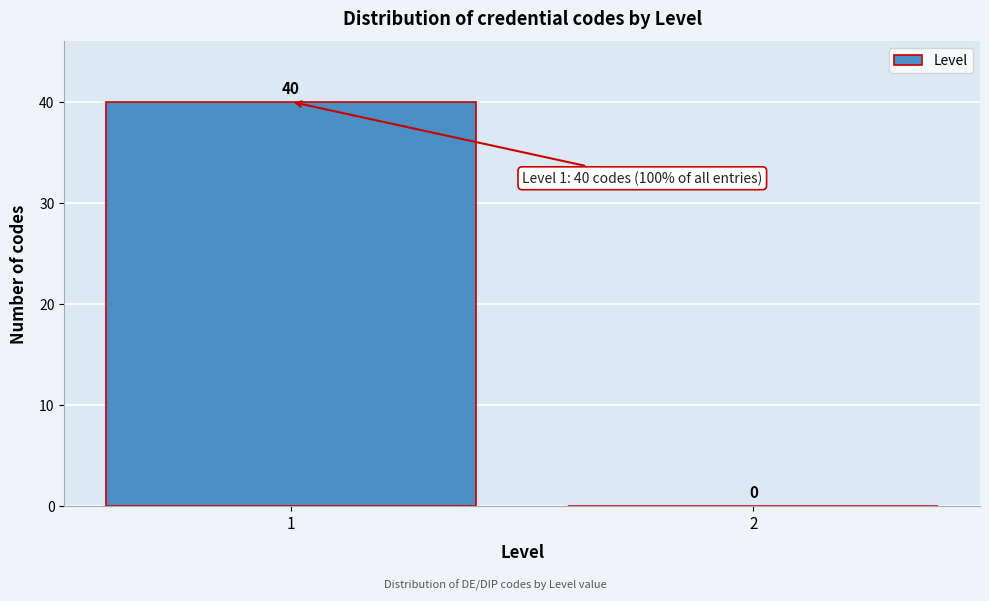

Reading right to left, extract all data points from this chart.

2=0	1=40